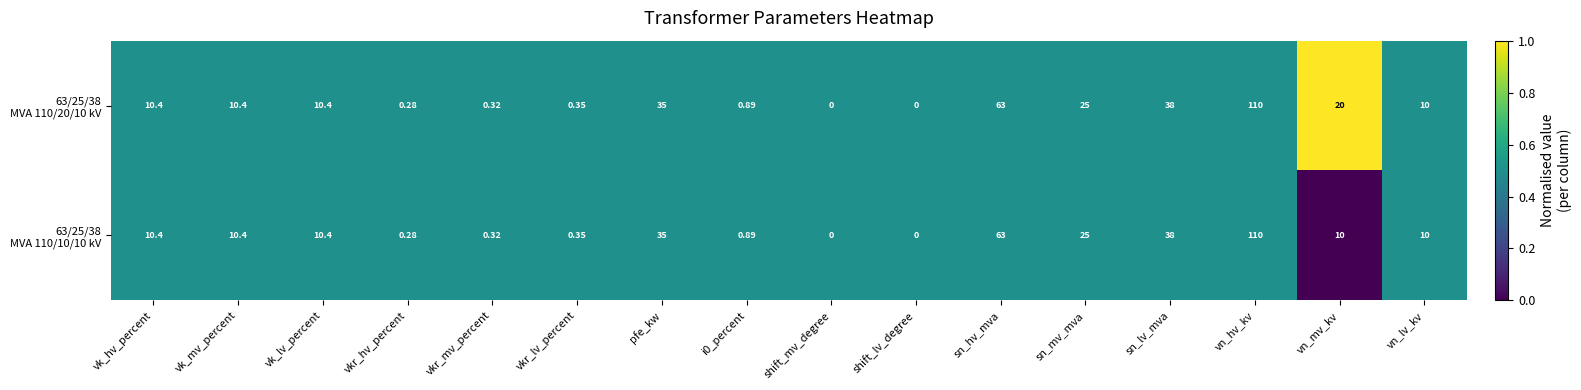

At which category does the chart reach its peak across all series?

vn_hv_kv